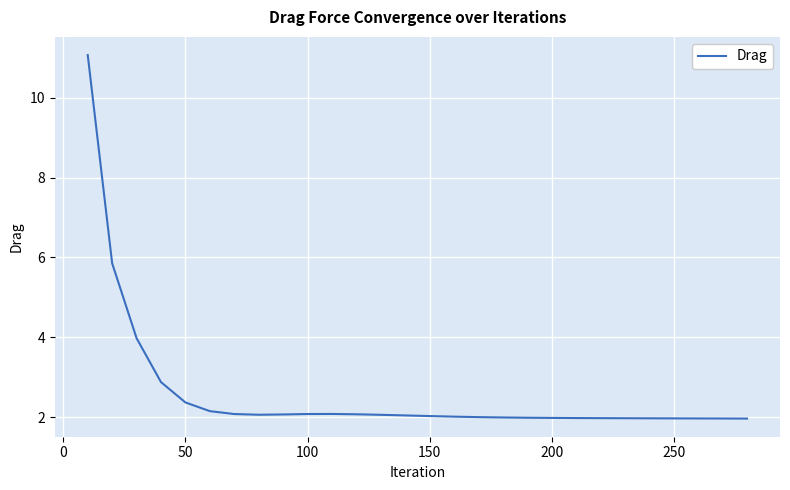

What is the difference between the maximum and minimum values?

9.1